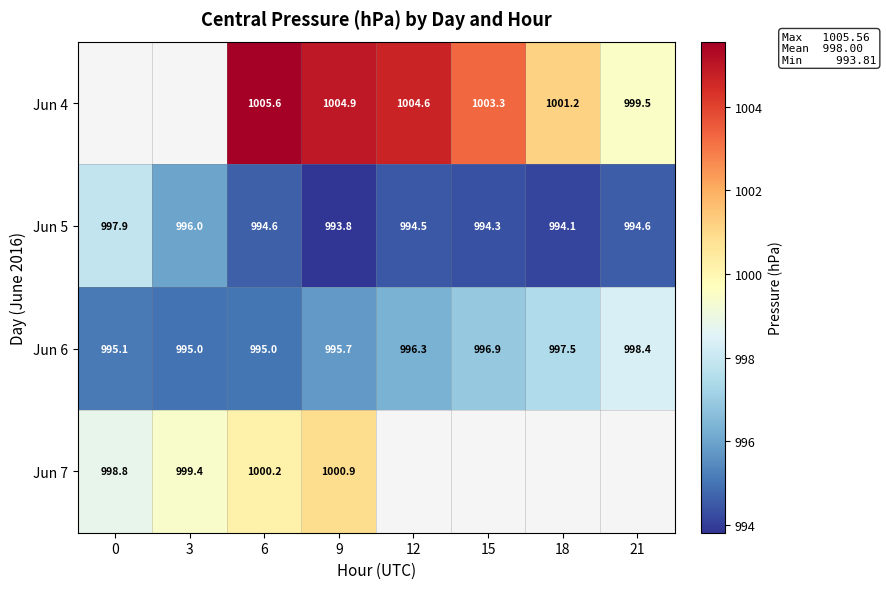

What is the greatest value displayed?

1005.6